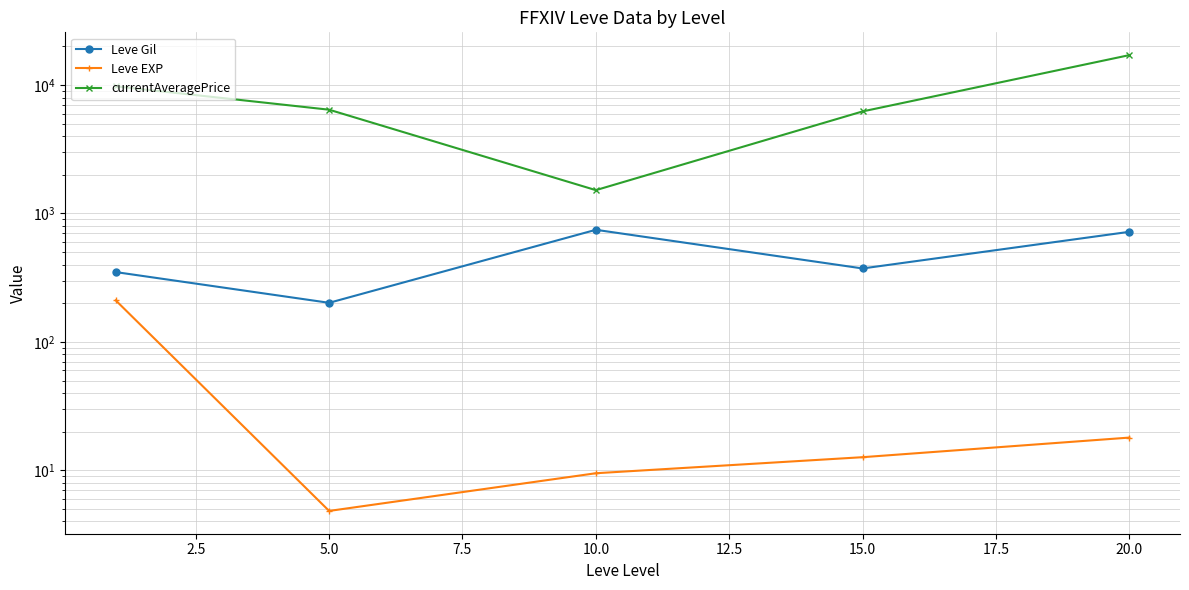

How many lines are shown in the chart?

3